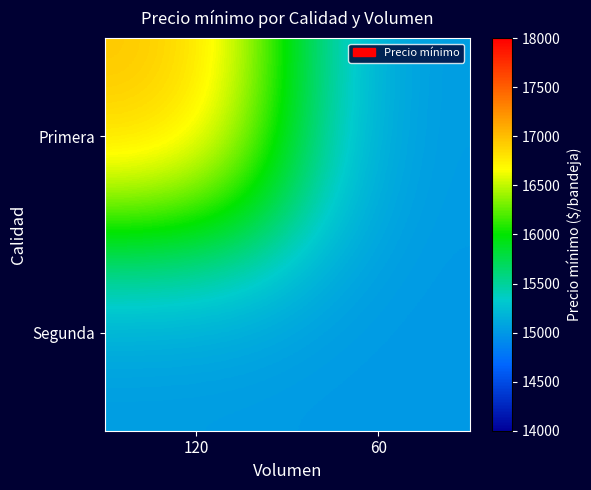

How many series are shown in this chart?

2